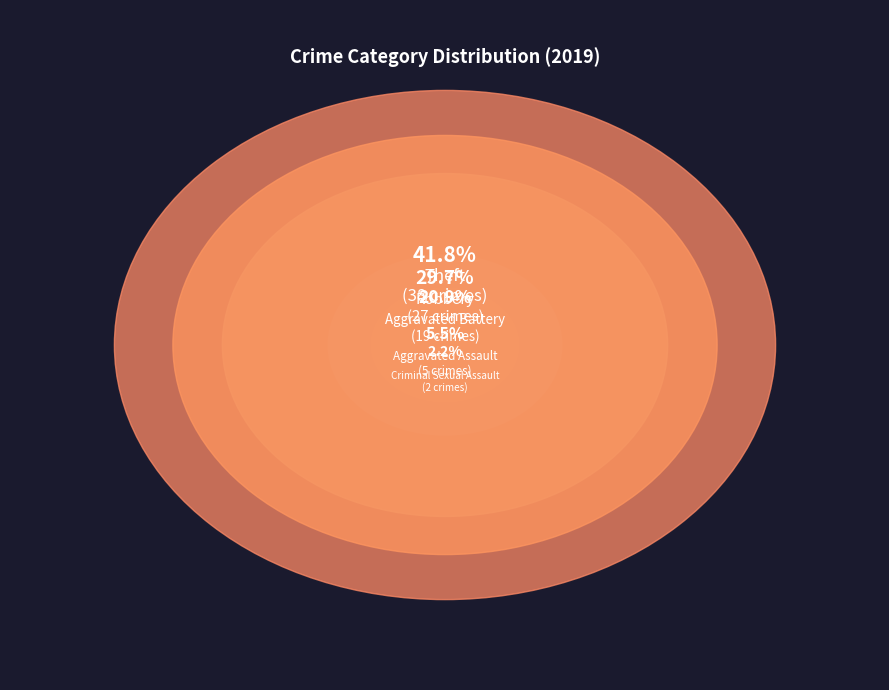

True or false: Criminal Sexual Assault accounts for 2% of the total.

True